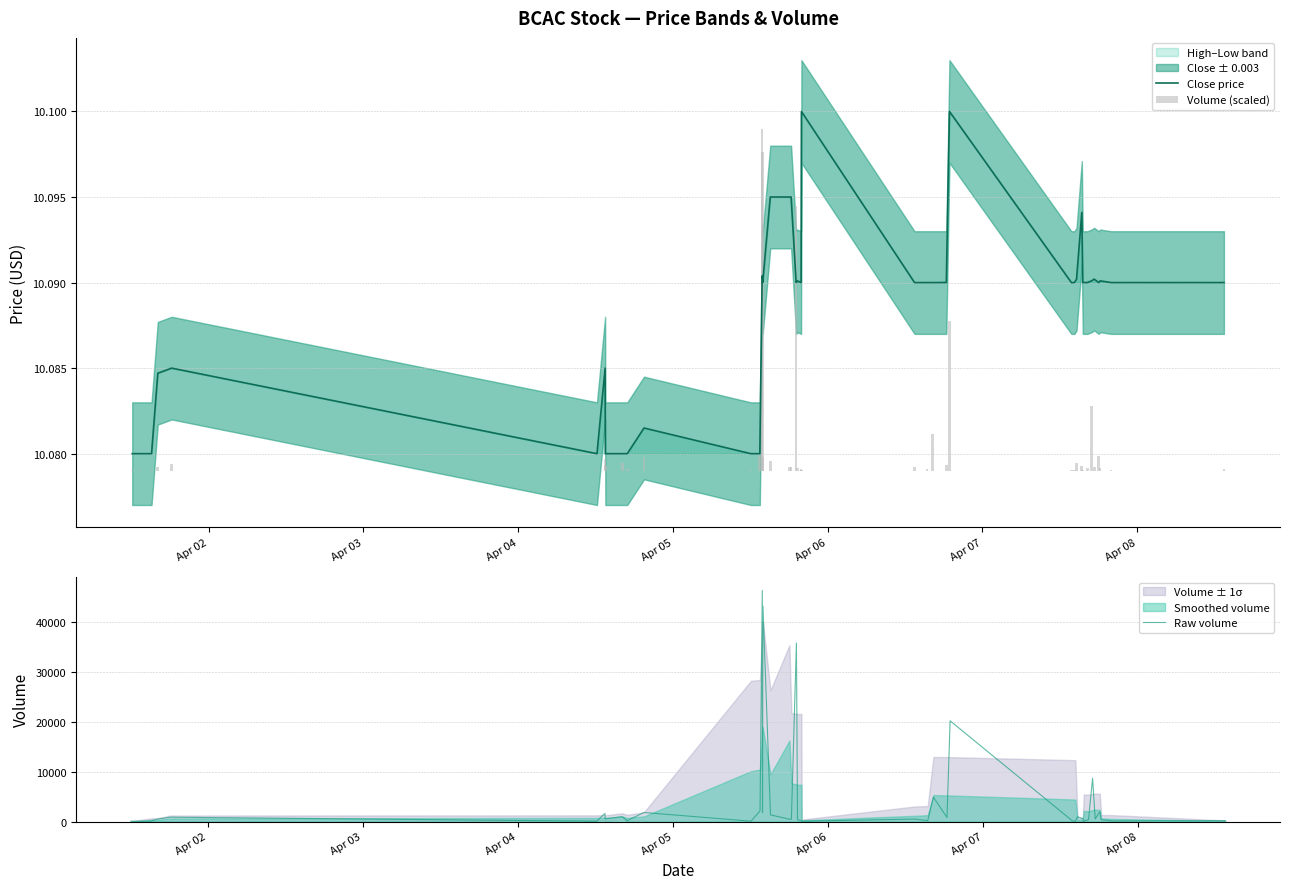

How many bars are there in total?

120